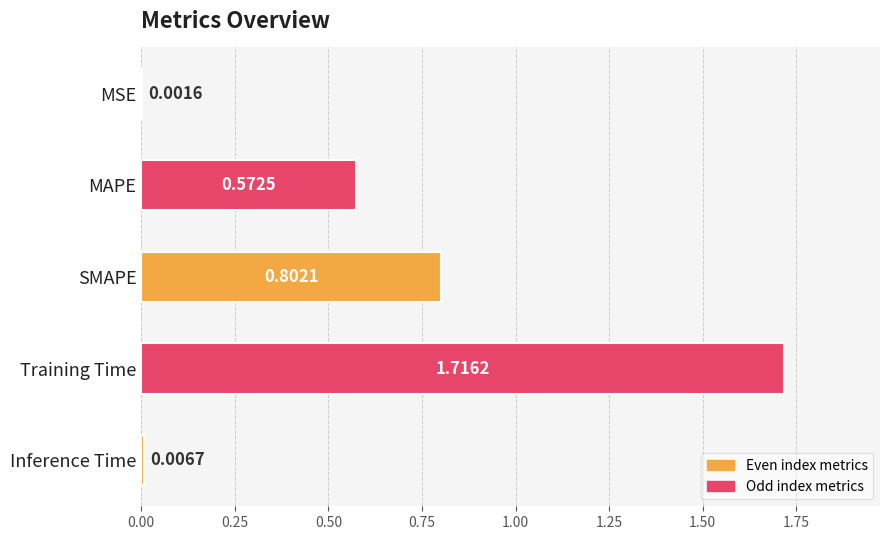

Which label corresponds to the largest value in the chart?

Training Time